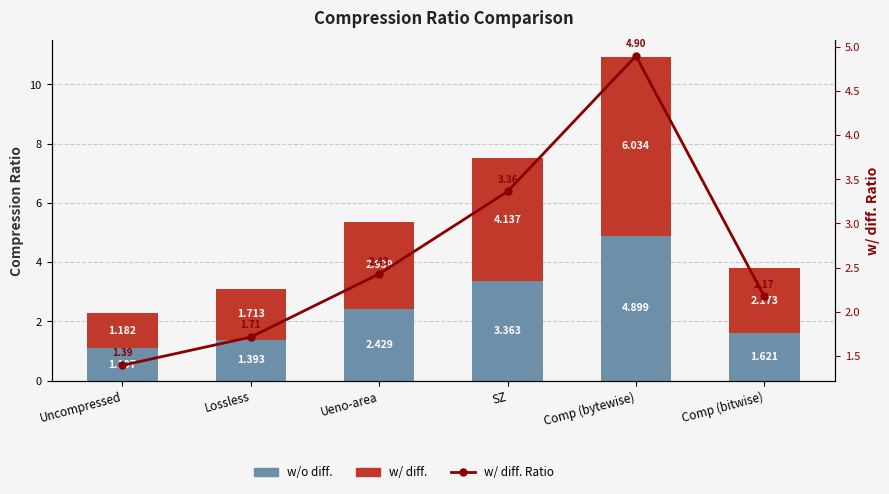

The value of w/ diff. at Uncompressed is 0.8. True or false?

False